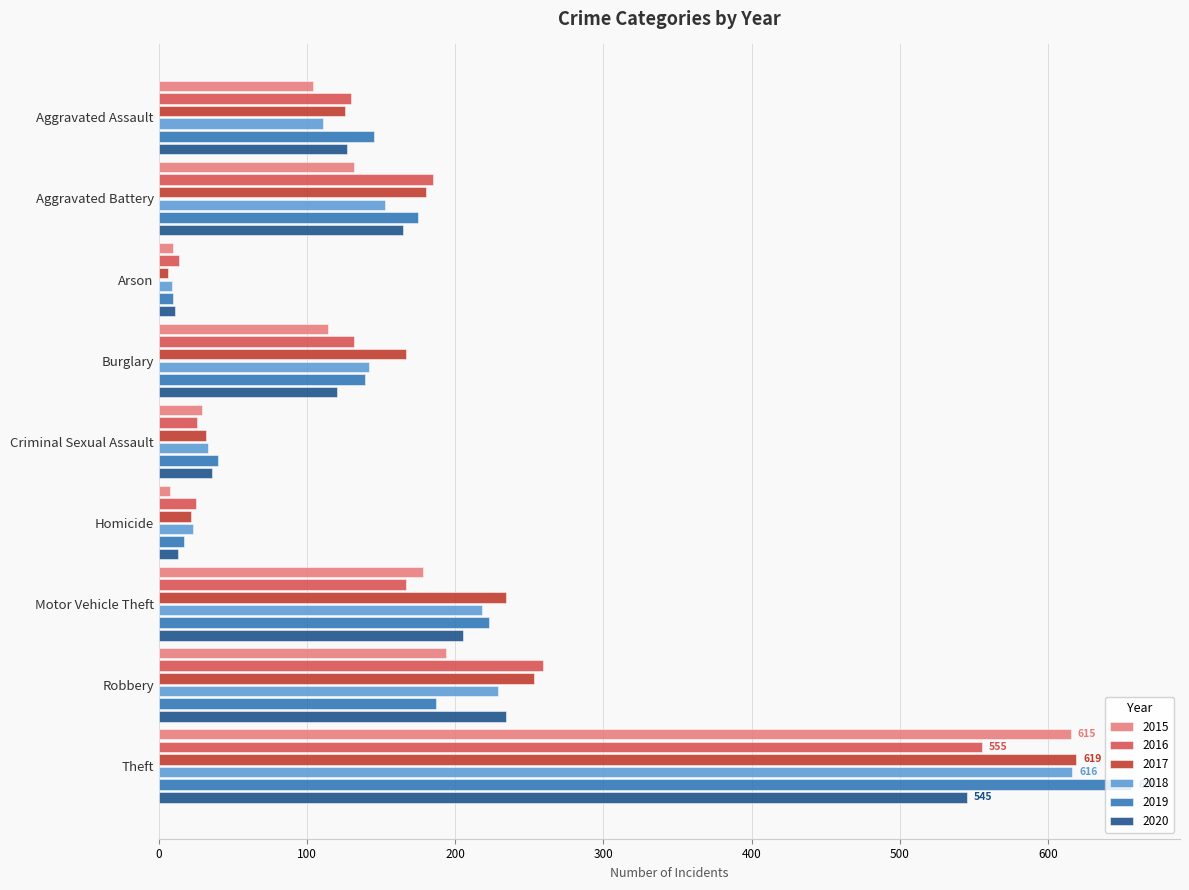

What is the difference between the 2019 values at Theft and Burglary?

517